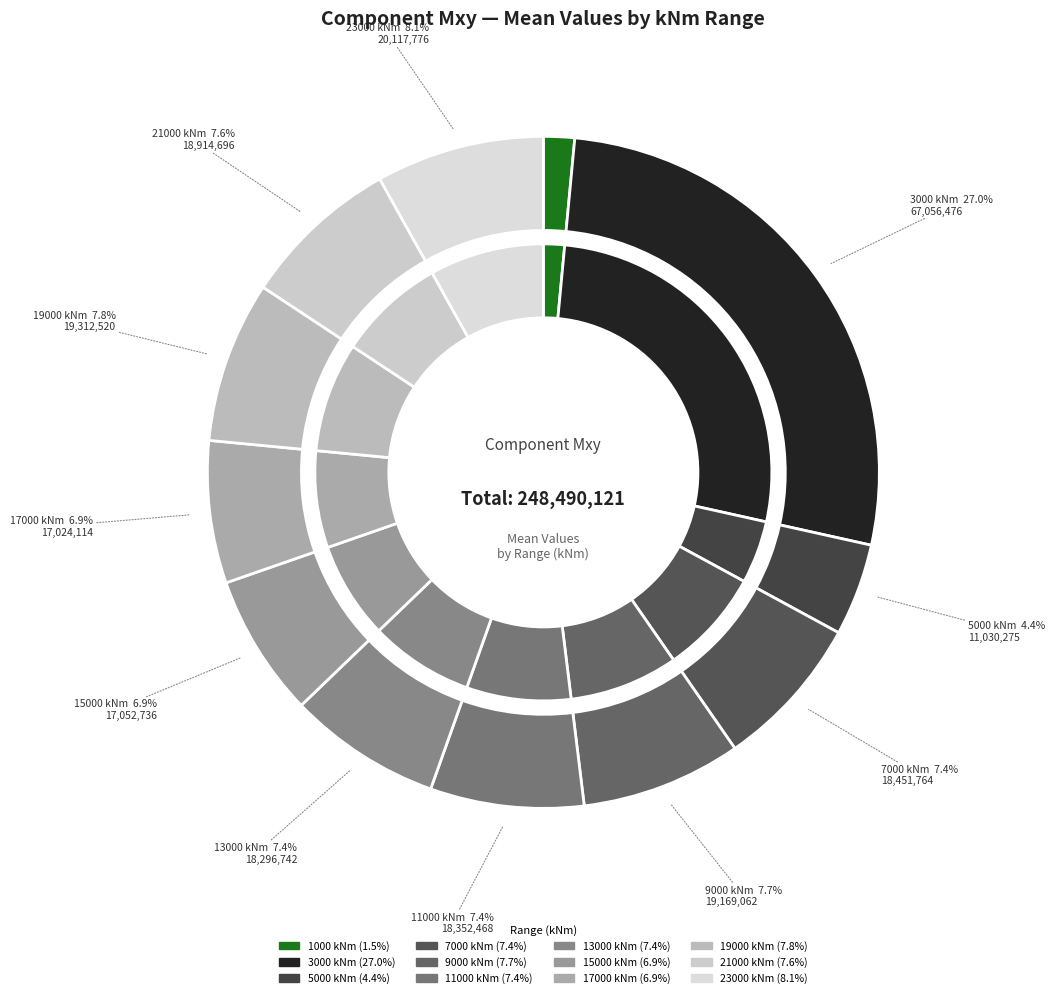

Is 5000 the majority of the pie?

No